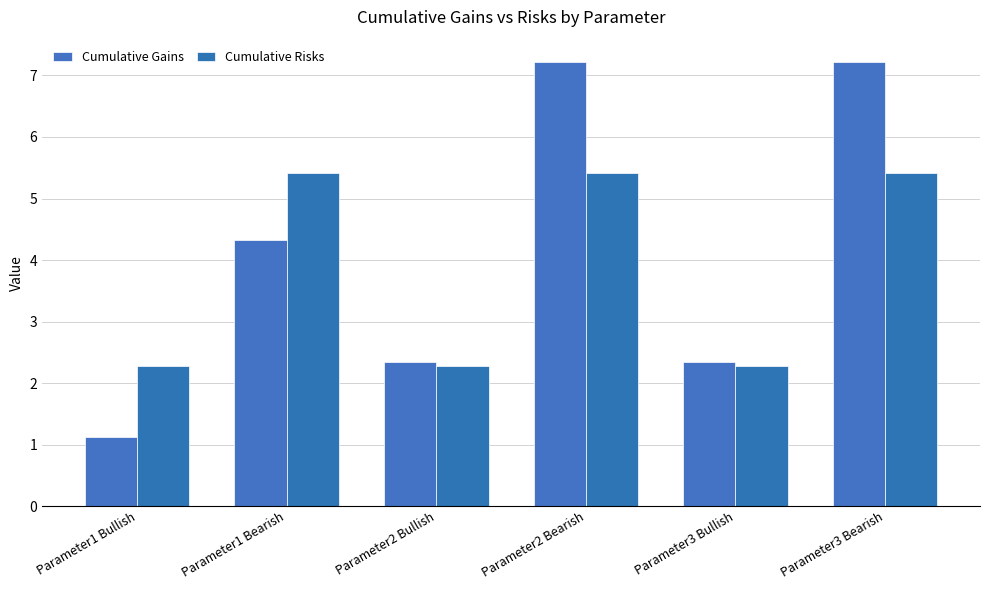

What position from the left is Parameter3 Bullish?

5